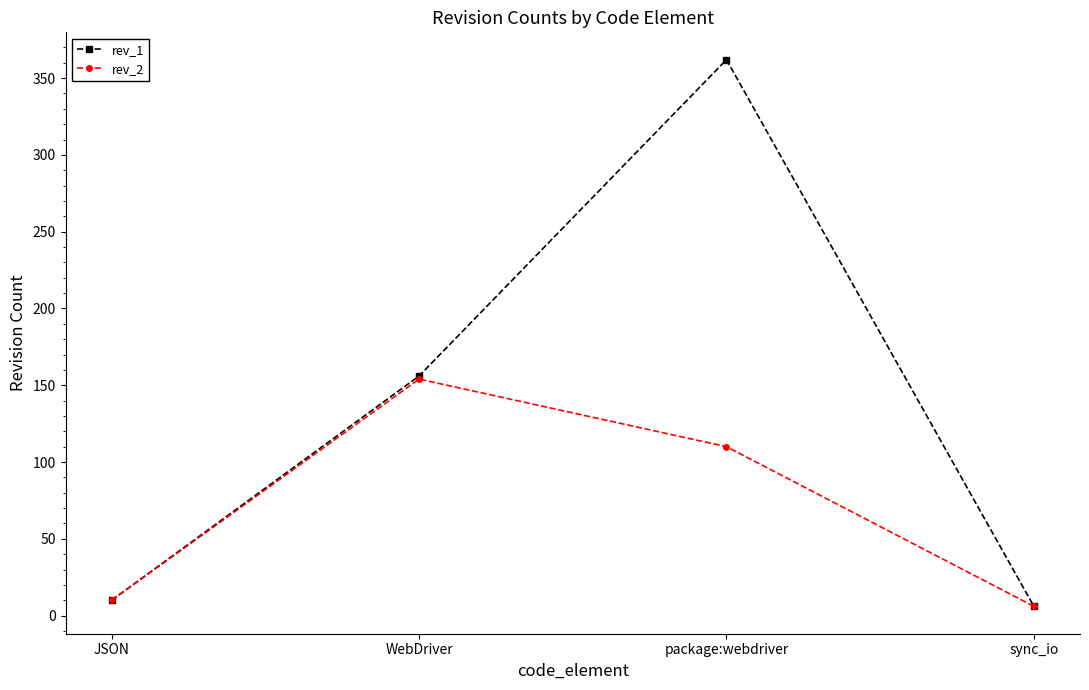

Which series has the largest total across all categories?

rev_1